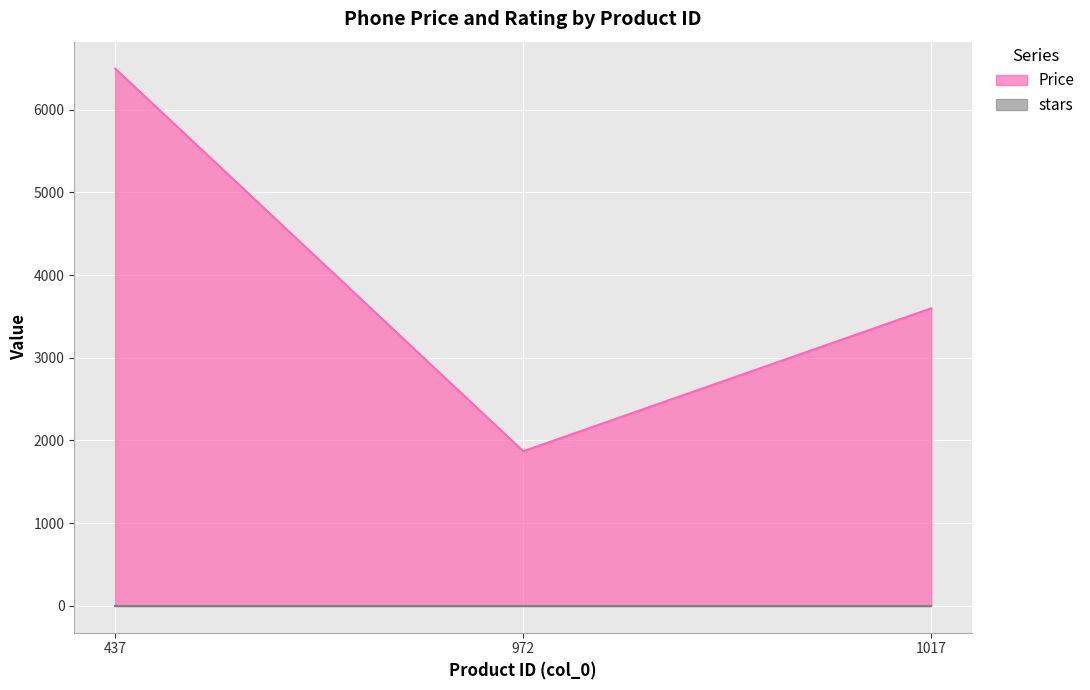

What is the sum of all values?

11968